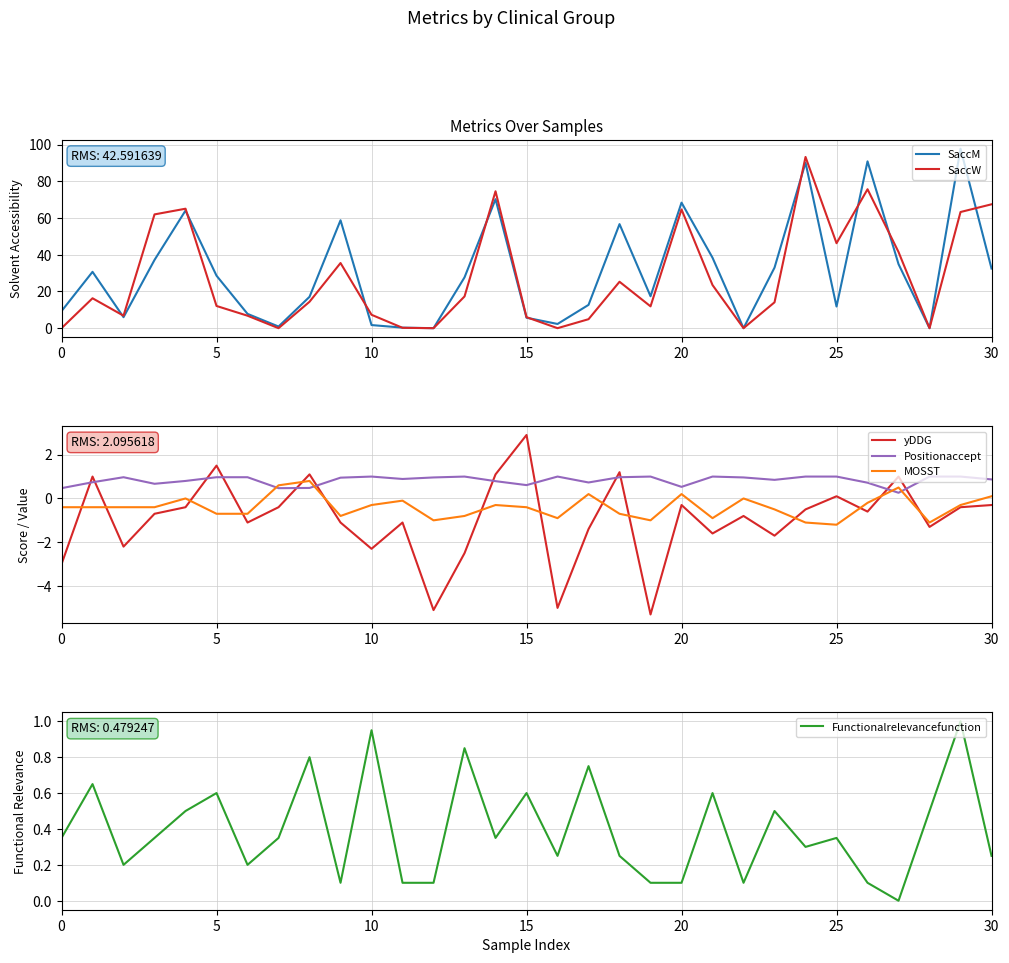

Reading left to right, what are all the values shown in this chart?

SaccM: 9.3	30.7	6.0	37.2	64.1	28.6	7.8	0.9	17.1	58.8	1.7	0.3	0.0	27.7	70.3	5.7	2.3	12.7	56.7	17.4	68.4	38.4	0.0	33.0	90.2	11.8	90.9	34.9	0.0	97.8	32.5
SaccW: 0.0	16.3	6.8	62.0	65.1	12.1	6.8	0.0	14.4	35.5	7.3	0.2	0.0	17.3	74.6	6.0	0.0	4.9	25.3	11.9	64.7	23.5	0.0	14.1	93.3	46.3	75.7	41.5	0.0	63.3	67.5
yDDG: -3.0	1.0	-2.2	-0.7	-0.4	1.5	-1.1	-0.4	1.1	-1.1	-2.3	-1.1	-5.1	-2.5	1.1	2.9	-5.0	-1.4	1.2	-5.3	-0.3	-1.6	-0.8	-1.7	-0.5	0.1	-0.6	1.0	-1.3	-0.4	-0.3
Positionaccept: 0.5	0.7	1.0	0.7	0.8	1.0	1.0	0.5	0.5	0.9	1.0	0.9	1.0	1.0	0.8	0.6	1.0	0.7	1.0	1.0	0.5	1.0	1.0	0.8	1.0	1.0	0.7	0.3	1.0	1.0	0.9
MOSST: -0.4	-0.4	-0.4	-0.4	0.0	-0.7	-0.7	0.6	0.8	-0.8	-0.3	-0.1	-1.0	-0.8	-0.3	-0.4	-0.9	0.2	-0.7	-1.0	0.2	-0.9	0.0	-0.5	-1.1	-1.2	-0.2	0.5	-1.1	-0.3	0.1
Functionalrelevancefunction: 0.3	0.7	0.2	0.3	0.5	0.6	0.2	0.3	0.8	0.1	0.9	0.1	0.1	0.8	0.3	0.6	0.2	0.8	0.2	0.1	0.1	0.6	0.1	0.5	0.3	0.3	0.1	0.0	0.5	1.0	0.2